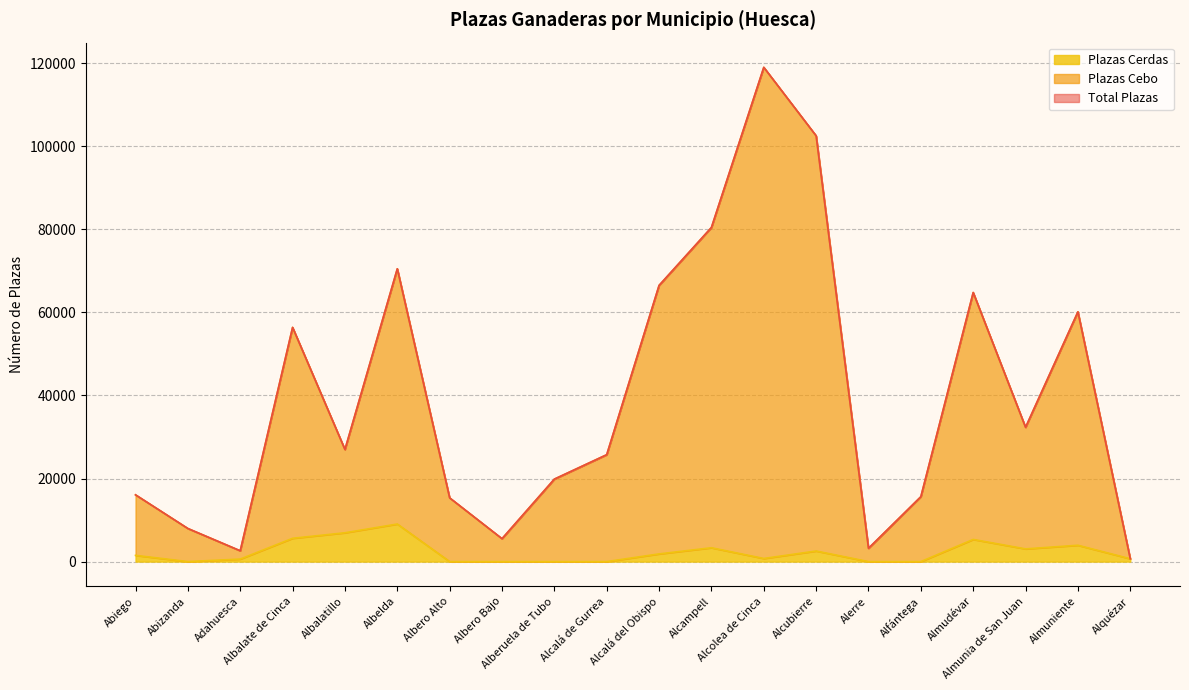

What is the difference between the highest and lowest values at Alcalá de Gurrea?

25734